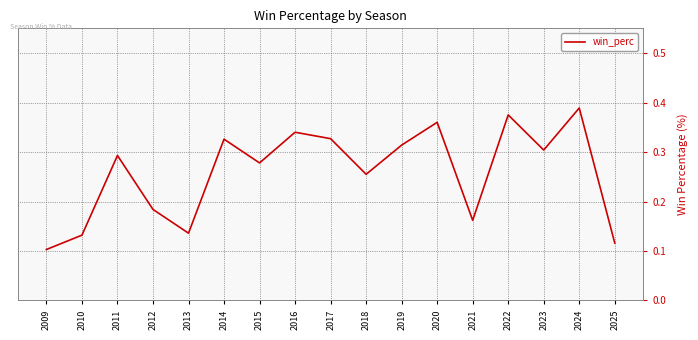

Which label corresponds to the largest value in the chart?

2024